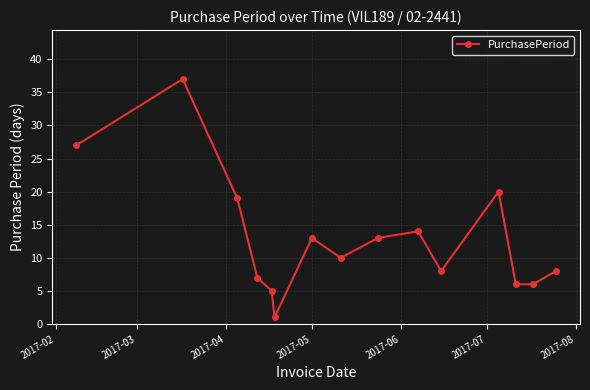

Reading right to left, list all the values displayed in this chart.

8	6	6	20	8	14	13	10	13	1	5	7	19	37	27